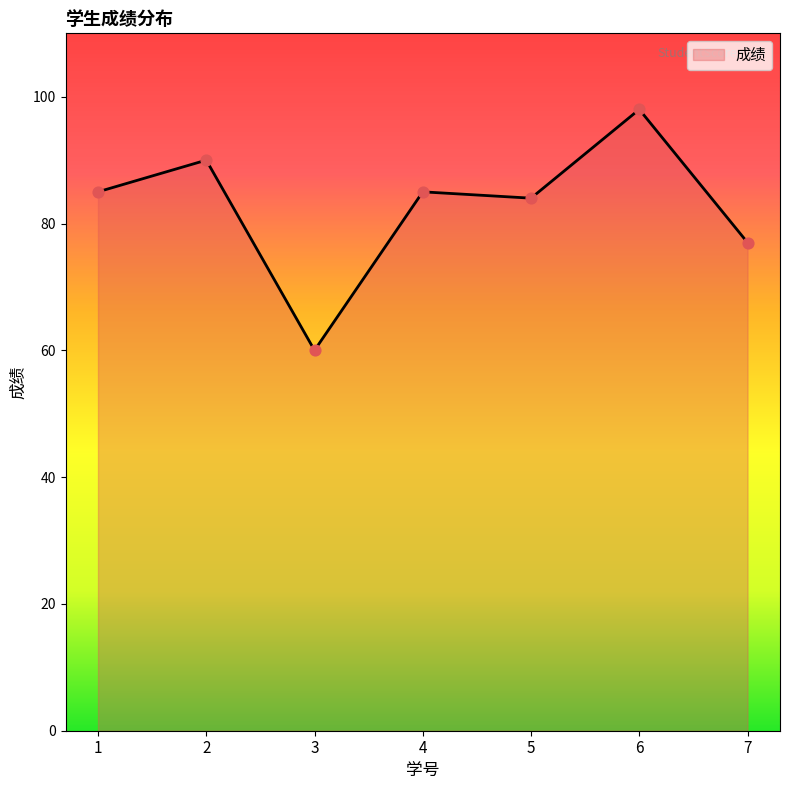

Approximately how many times larger is the value at 7 compared to 3?

1.3